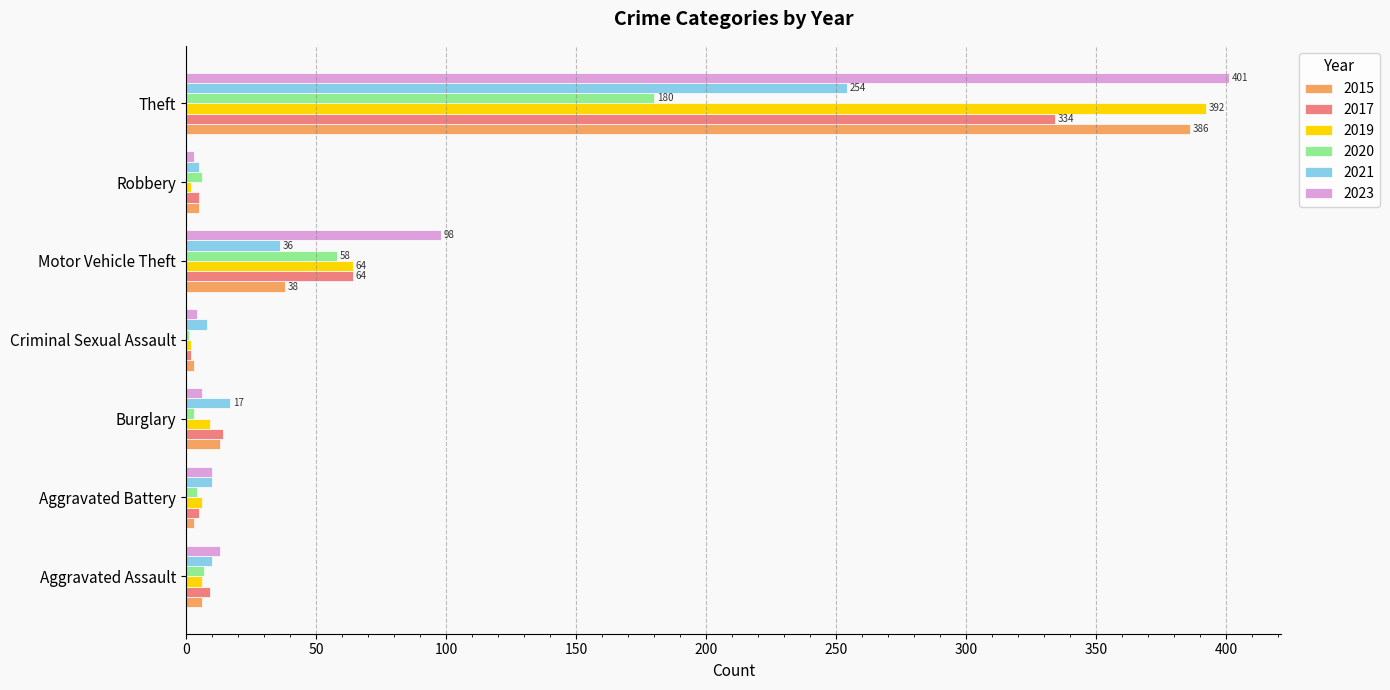

Which series has the widest spread of values?

2023